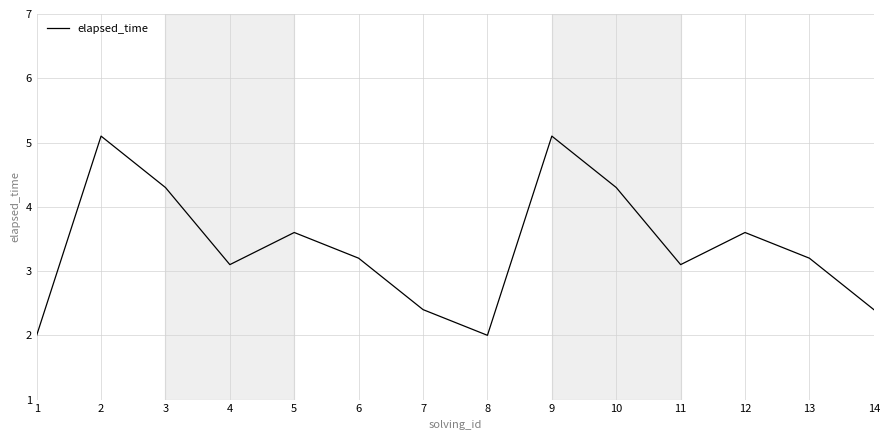

What is the ratio of the value at 3 to the value at 7?

1.8